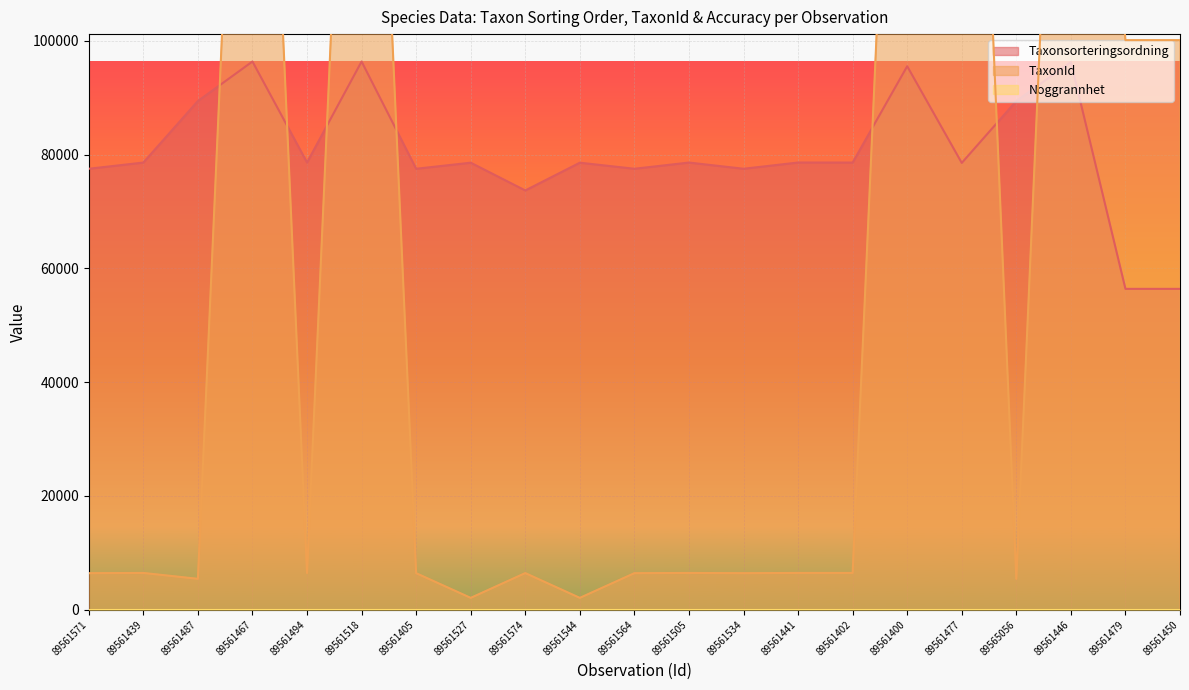

What is the maximum value for TaxonId?

229748